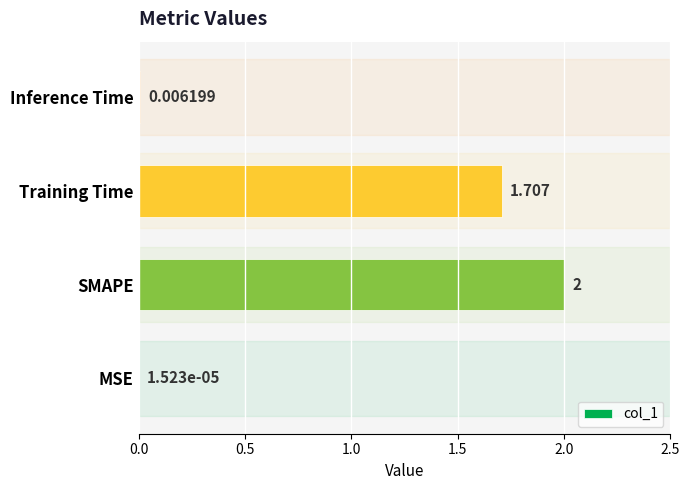

Where is the data nearest to the value 1?

Training Time